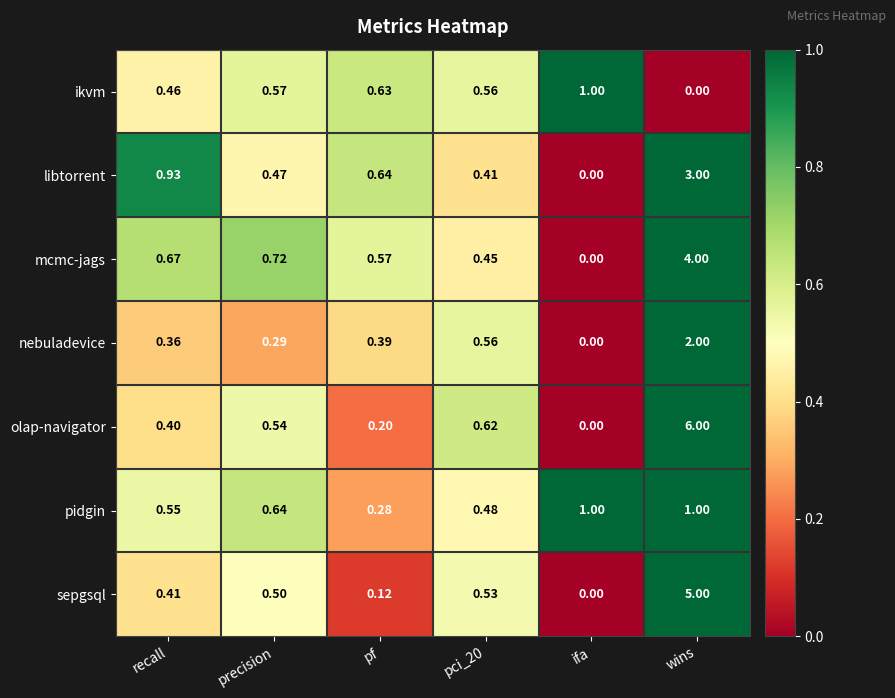

At how many categories does at least one series exceed 5?

1